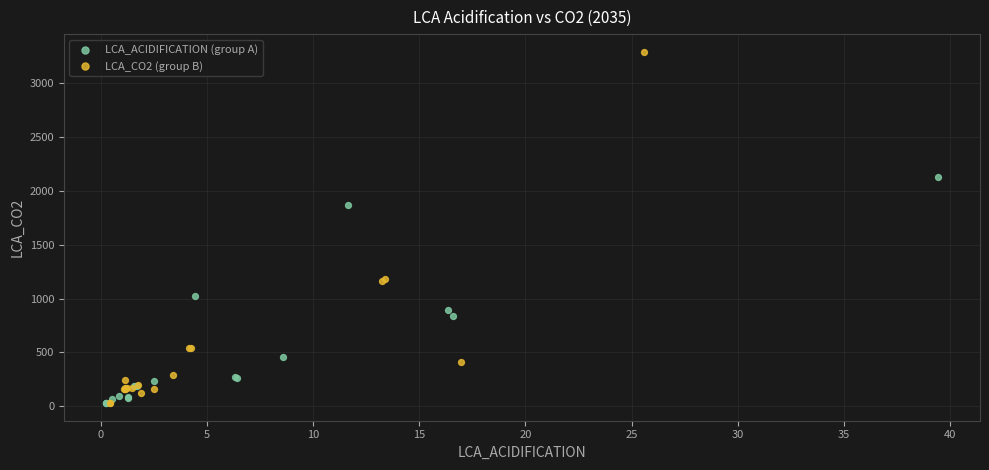

Which series reaches the maximum Y coordinate?

LCA_CO2 (group B)